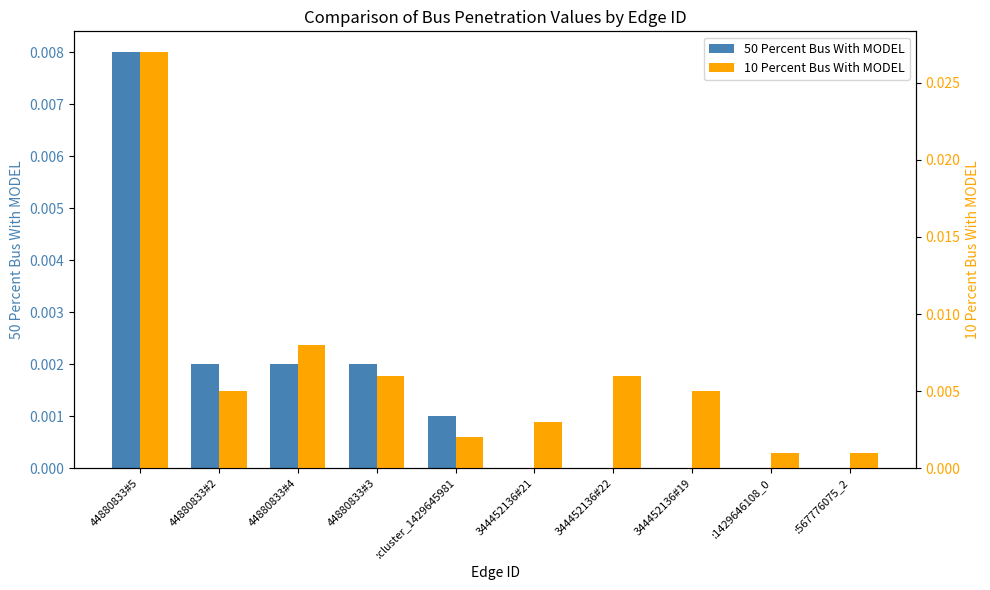

Which series has the largest total across all categories?

10 Percent Bus With MODEL